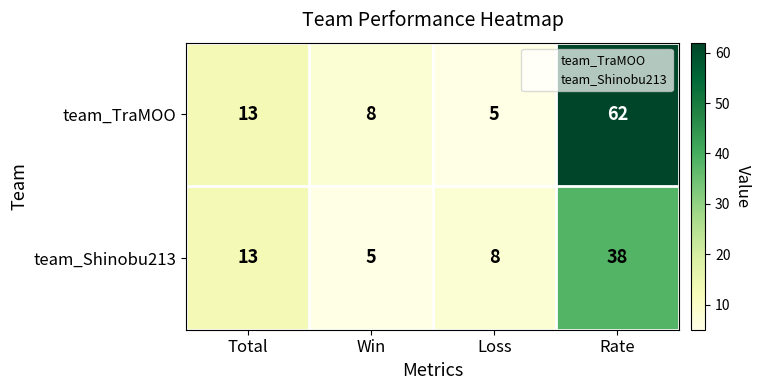

Is it true that team_TraMOO equals 5 at Loss?

True